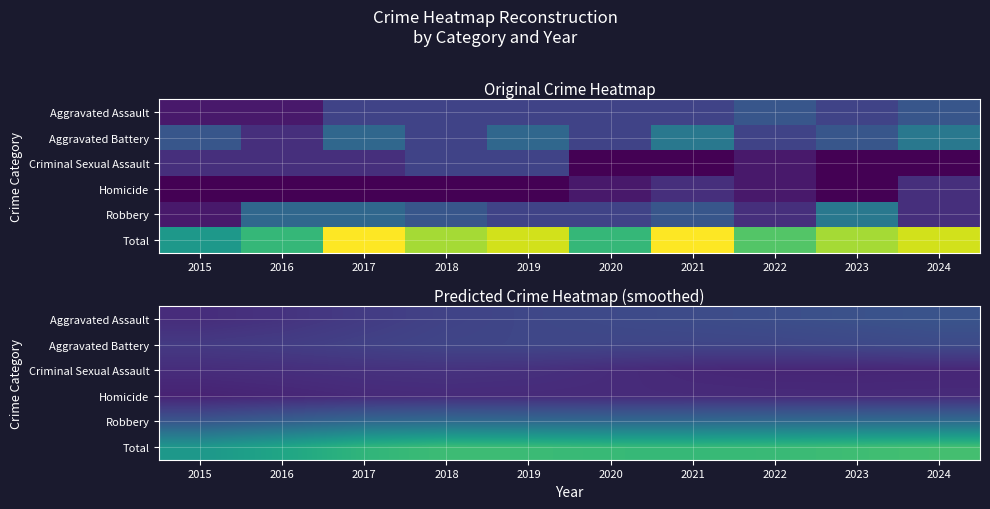

Count the number of data series in this chart.

6